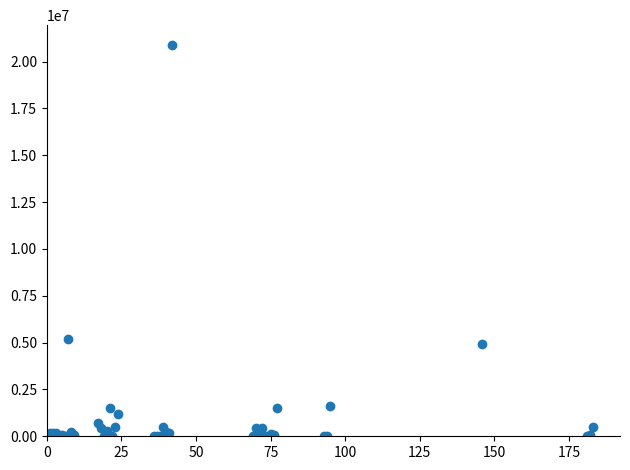

What Y value in the scatter plot is closest to 10450905?

5207695